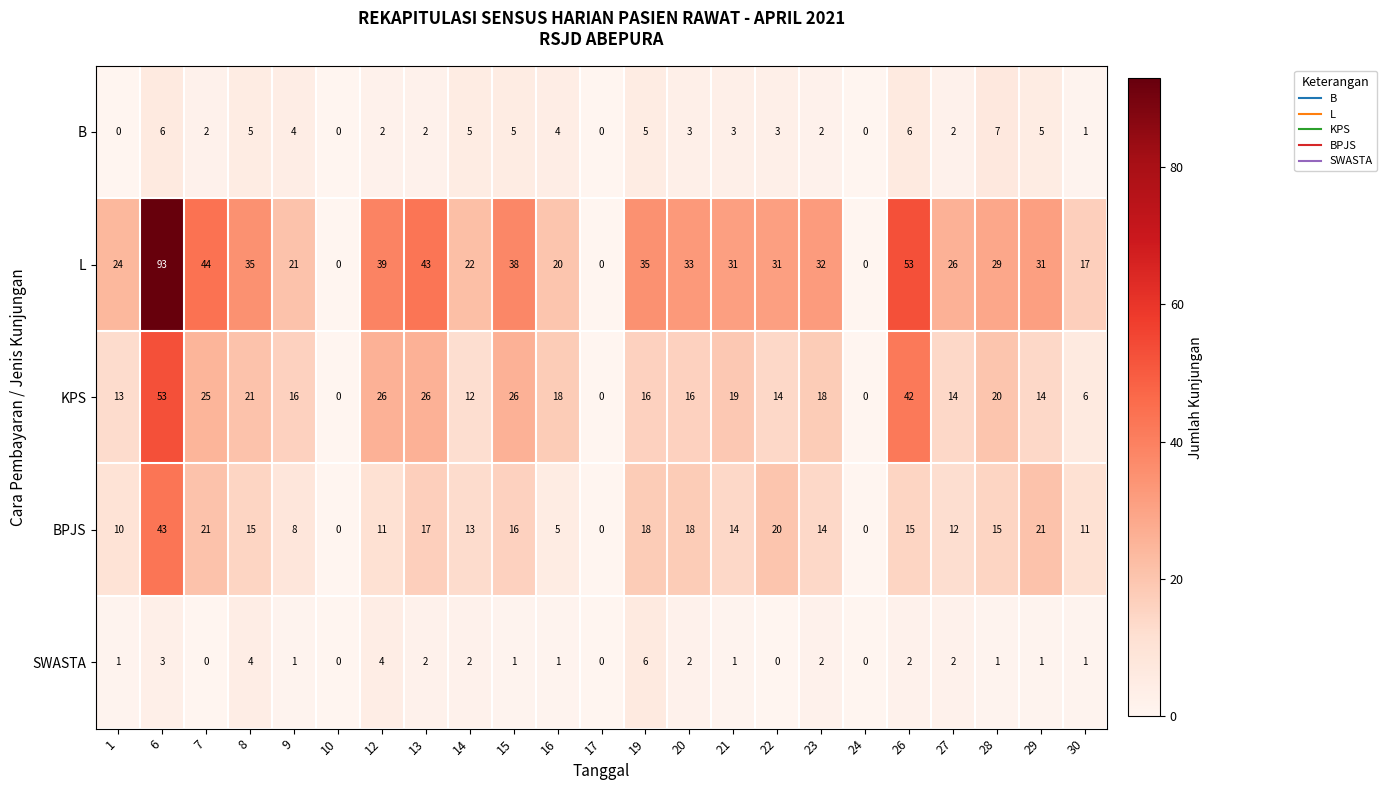

Rank the series by their maximum value, from lowest to highest.

SWASTA, B, BPJS, KPS, L